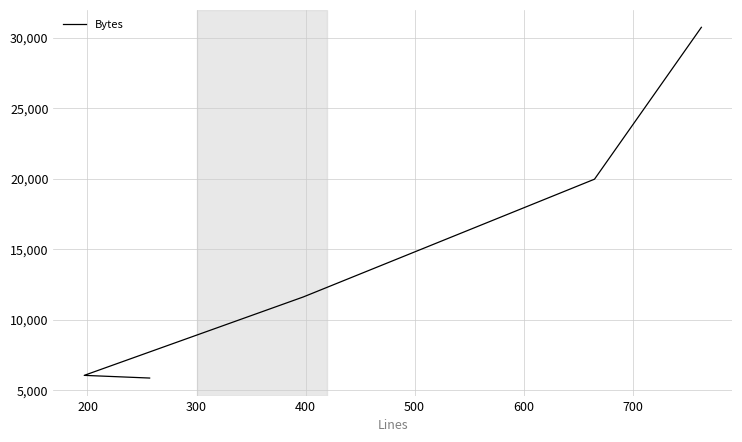

What is the maximum value shown in the chart?

30737